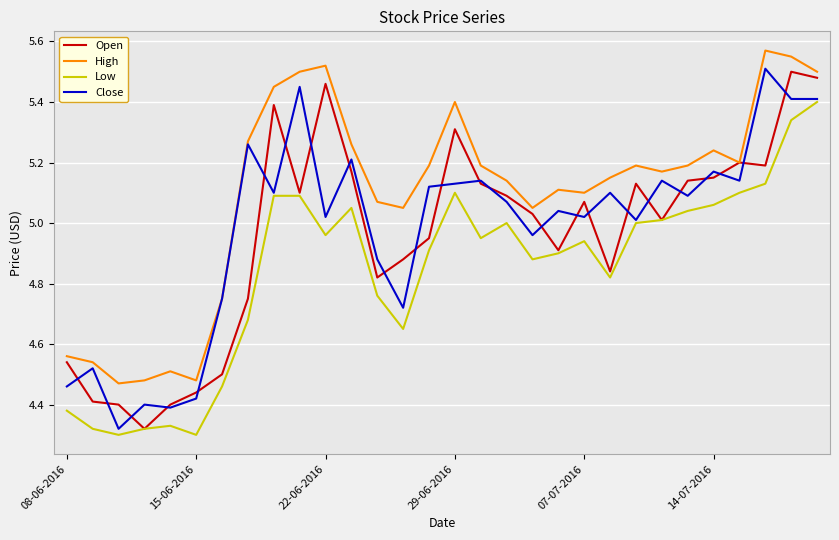

Which series has the largest total across all categories?

High